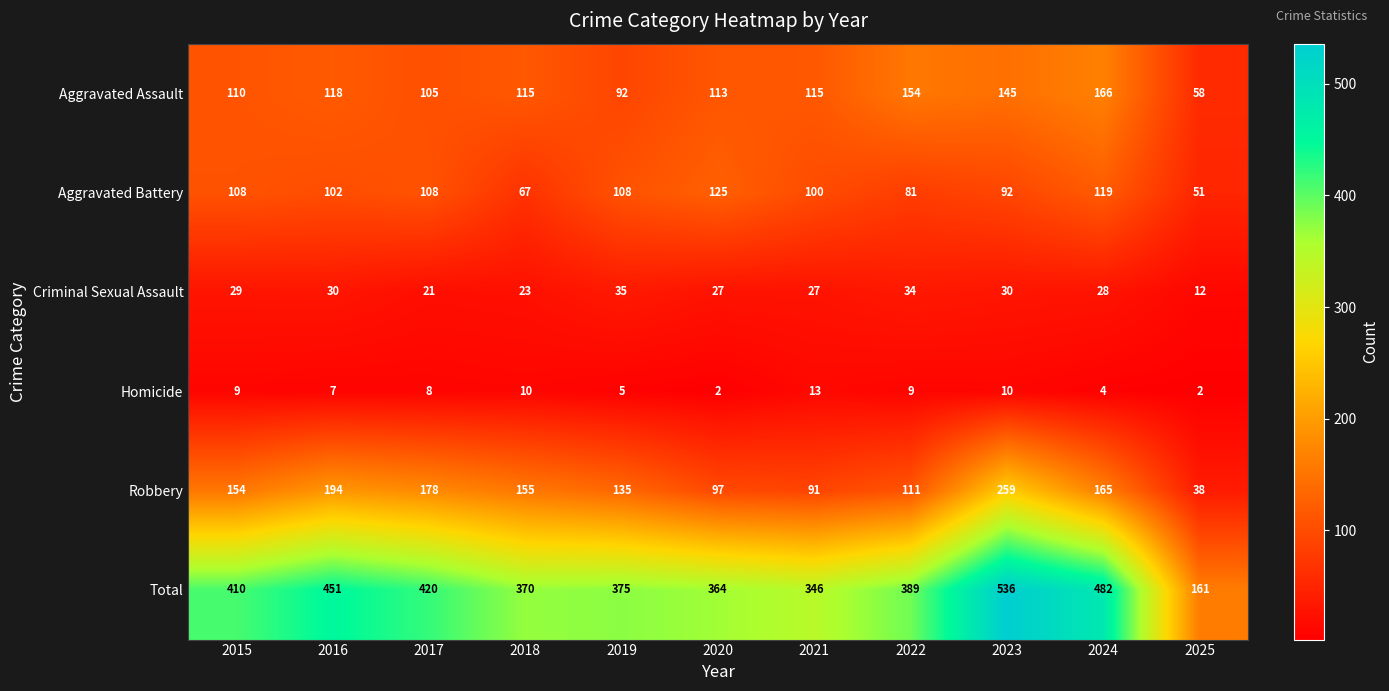

Which category has the lowest value in the Criminal Sexual Assault series?

2025